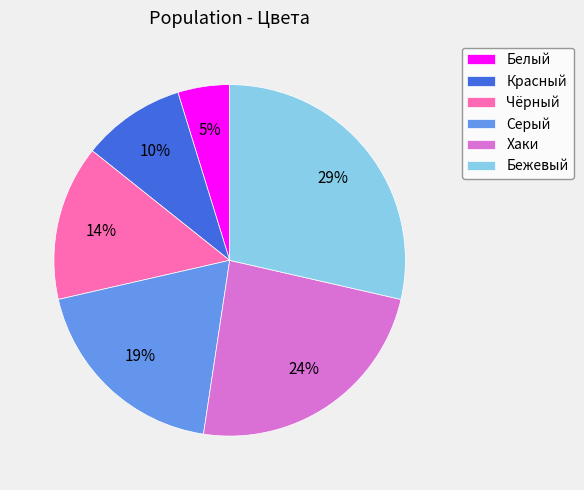

To the nearest percent, what is the difference between the largest and smallest slice percentages?

24%